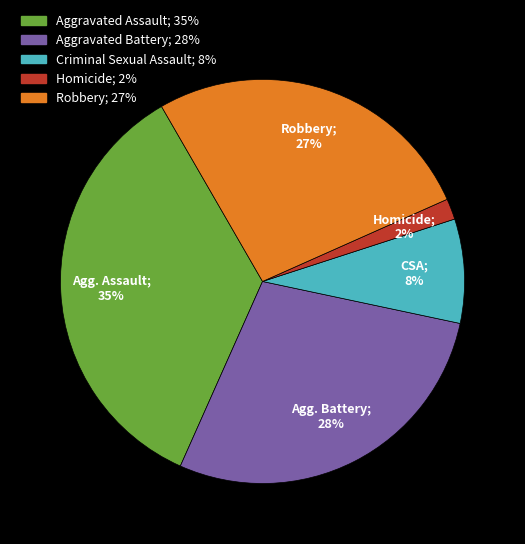

To the nearest percent, what portion does Criminal Sexual Assault represent?

8%